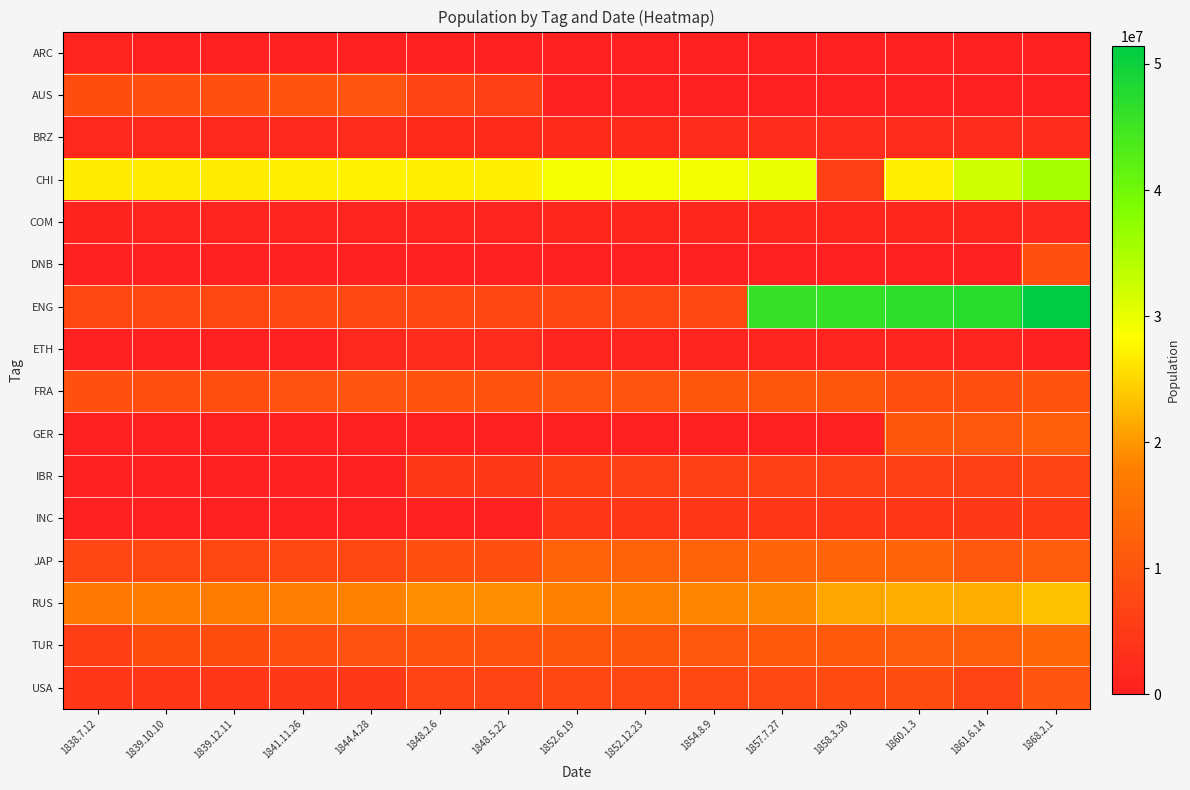

Which series has the widest spread of values?

ENG